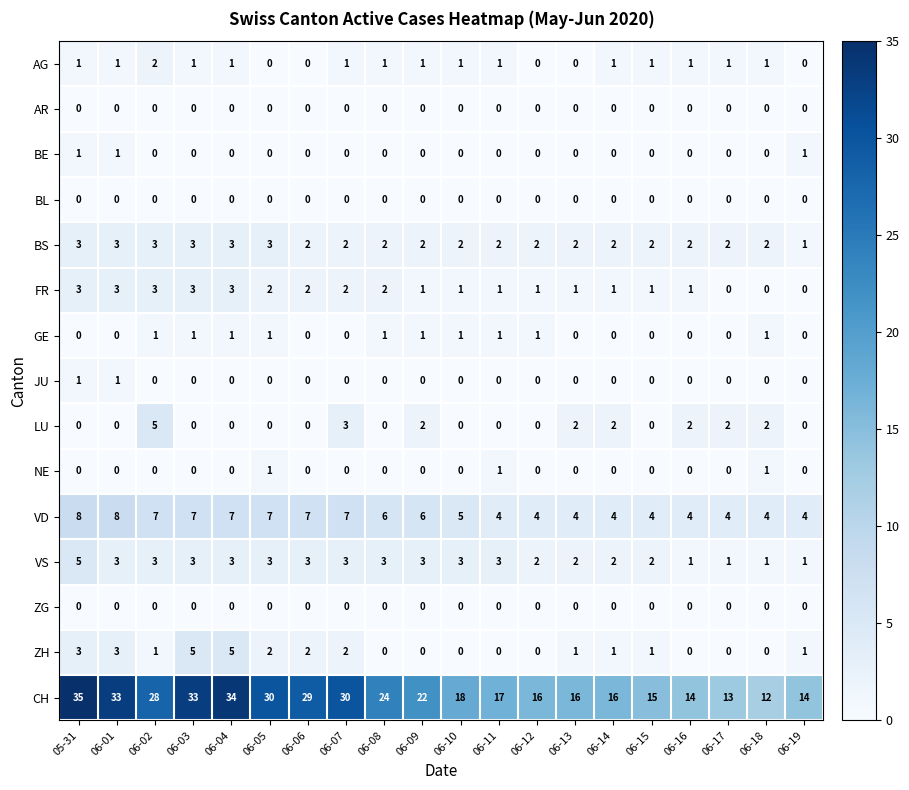

Count the number of data series in this chart.

15